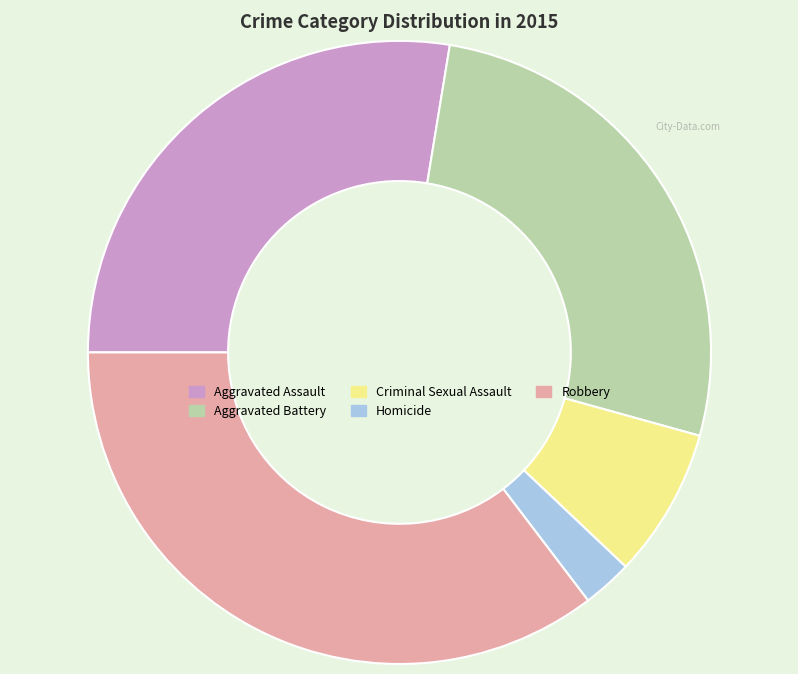

Which slice is the largest?

Robbery